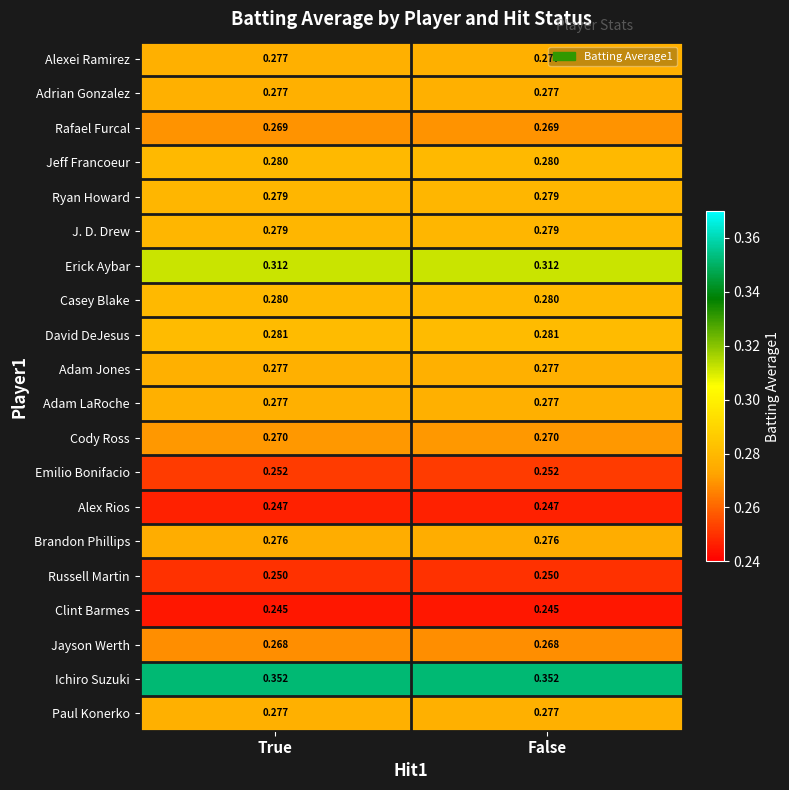

Is the value of Jeff Francoeur at False greater than the value of Russell Martin at False?

Yes